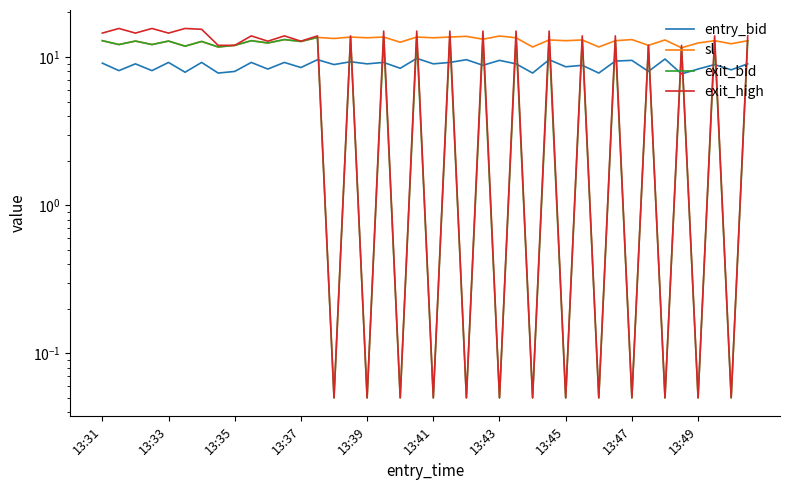

What is the value of the exit_bid point at the 29th from the left?

0.1